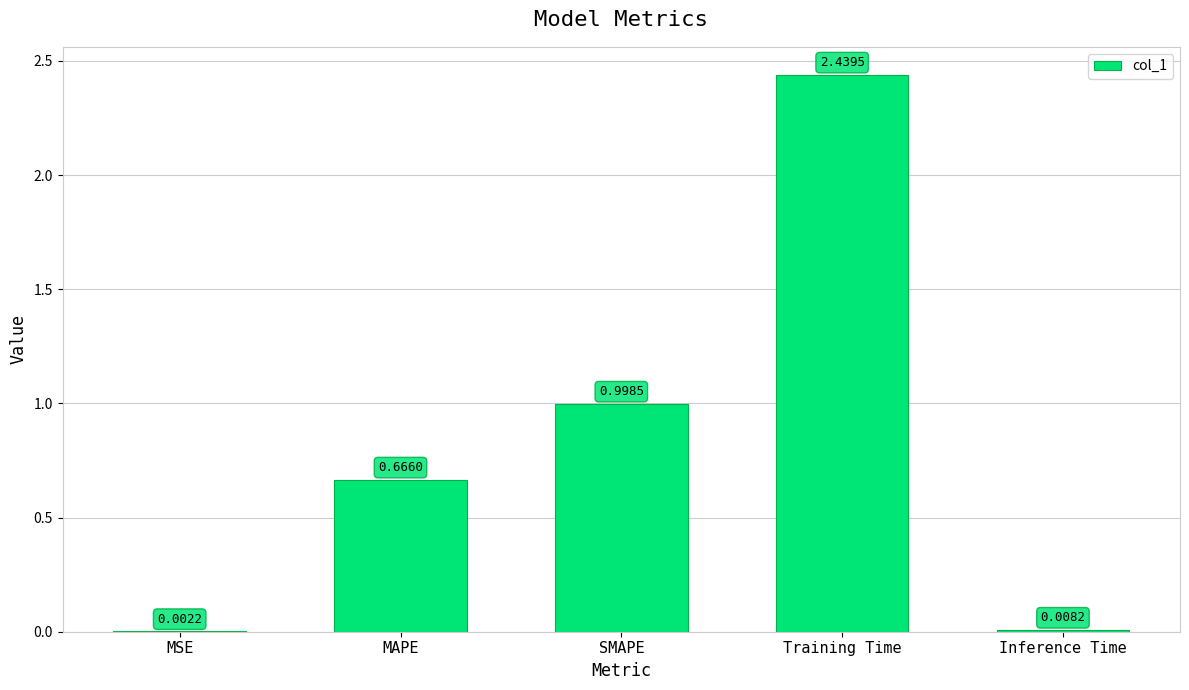

What is the sum of the values at Training Time and MAPE?

3.1